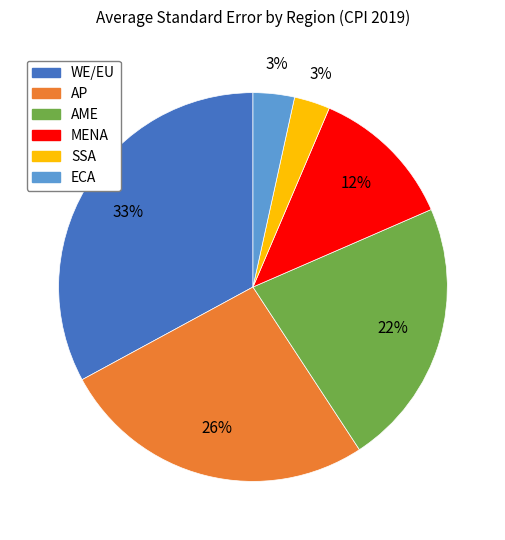

Which category has the biggest portion of the pie?

WE/EU